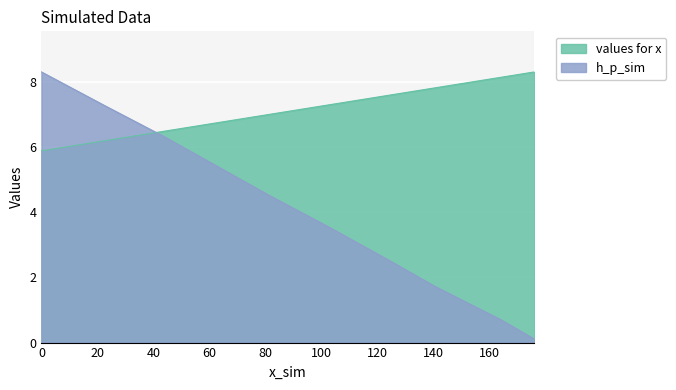

How many intersections are there between values for x and h_p_sim?

1